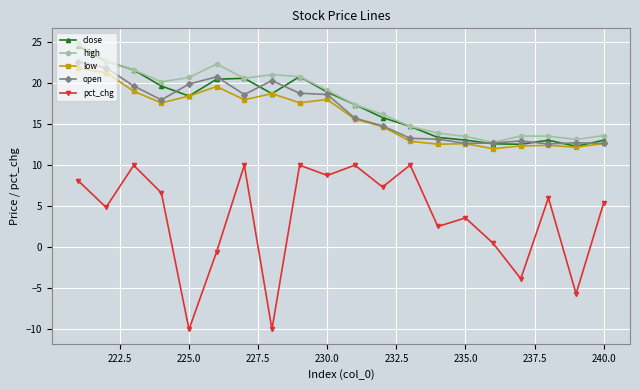

What is the maximum value for open?

22.6